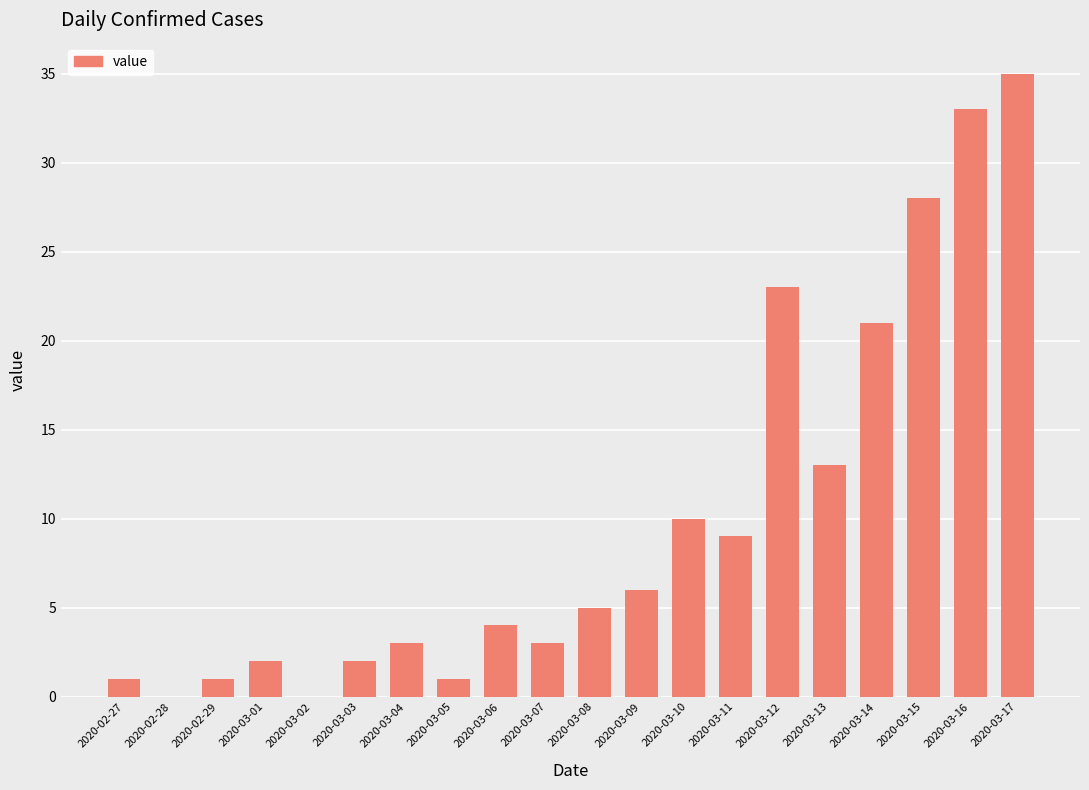

What is the change in value from 2020-03-10 to 2020-03-15?

+18